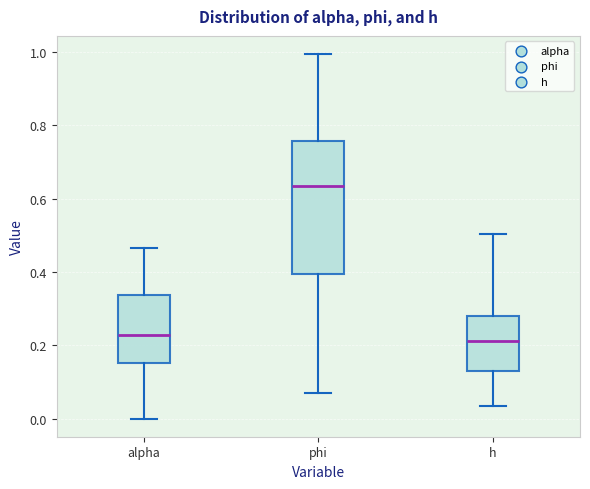

Which box's median line is the highest?

phi